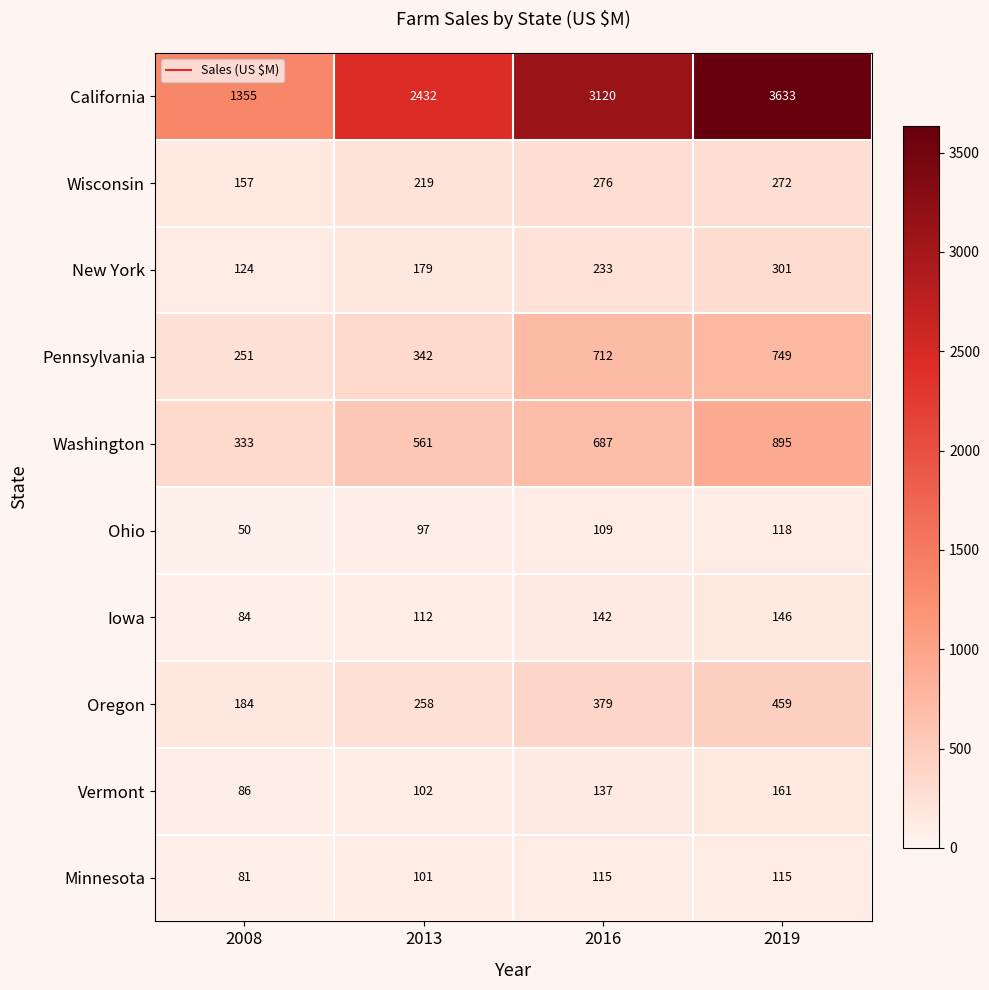

Which category has the highest value in the Oregon series?

2019